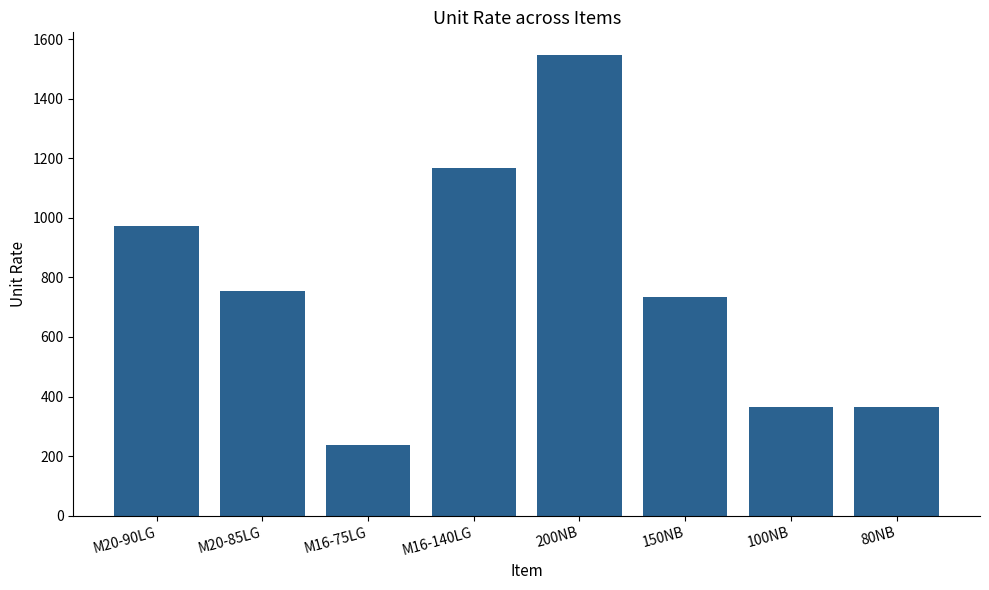

What is the label of the 3rd bar from the left?

M16-75LG